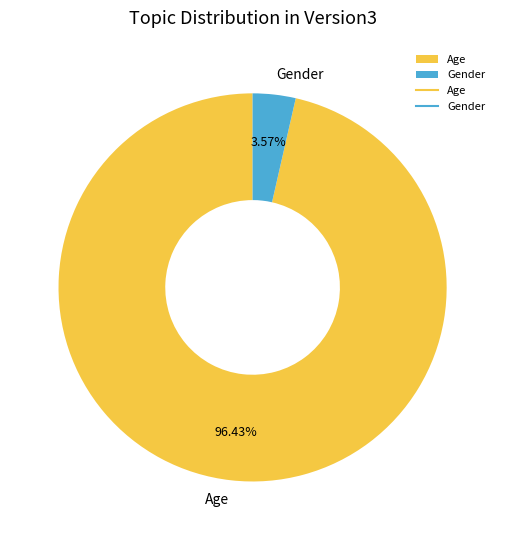

Combined, do Gender and Age account for over 50%?

Yes